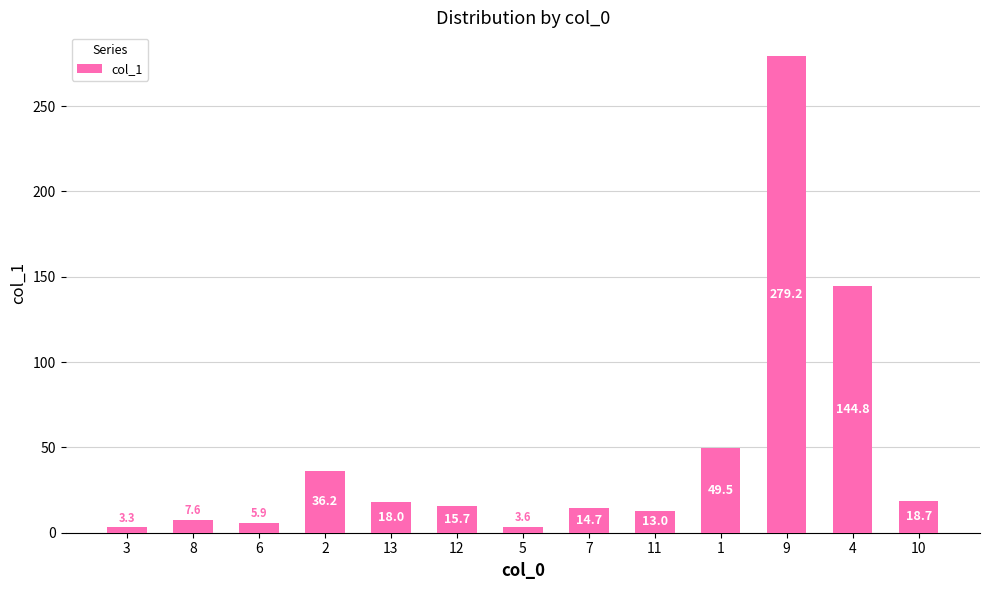

What is the value of the 7th bar from the left?

3.6